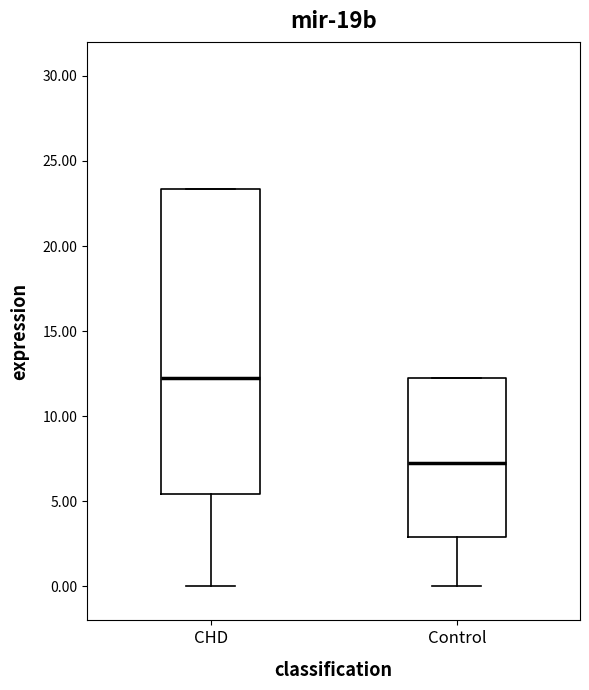

Where does the lower whisker of the box for Control end on the y-axis? The values are not printed on the chart, so give them approximately, as read against the axis.

0.0